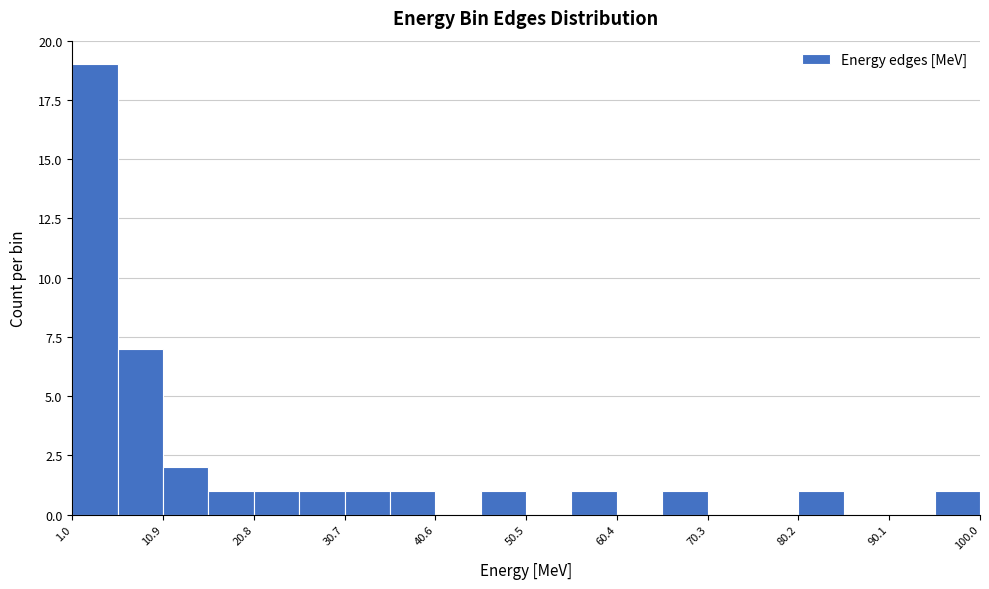

Reading left to right, list every bar in this chart as the range it spans on the x-axis followed by its height. Neither the bar edges nor the heights are printed on the chart, so give them approximately, as read against the axes.

1 to 6: 19
6 to 11: 7
11 to 16: 2
16 to 21: 1
21 to 26: 1
26 to 31: 1
31 to 36: 1
36 to 41: 1
41 to 46: 0
46 to 51: 1
51 to 55: 0
55 to 60: 1
60 to 65: 0
65 to 70: 1
70 to 75: 0
75 to 80: 0
80 to 85: 1
85 to 90: 0
90 to 95: 0
95 to 100: 1